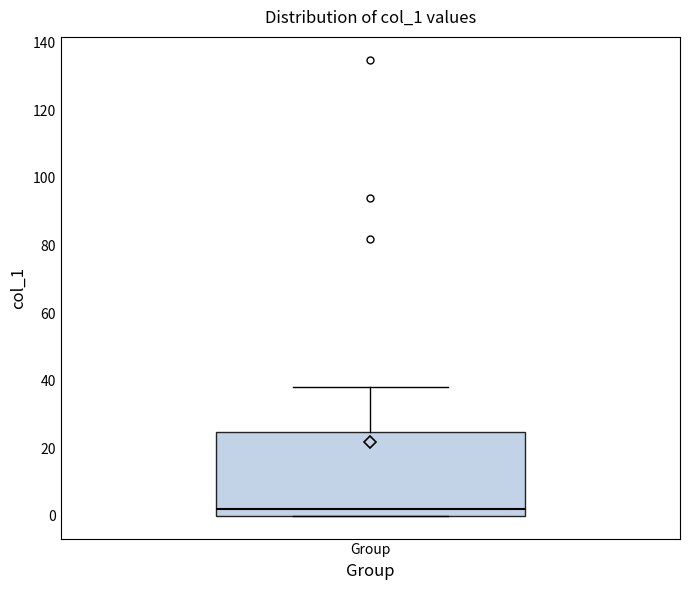

Transcribe this box plot: give where the median line is, the range the box spans, and where the two whiskers end, as read against the y-axis. The values are not printed on the chart, so give them approximately, as read against the axis.

median 2, box 0 to 24, whiskers 0 to 38